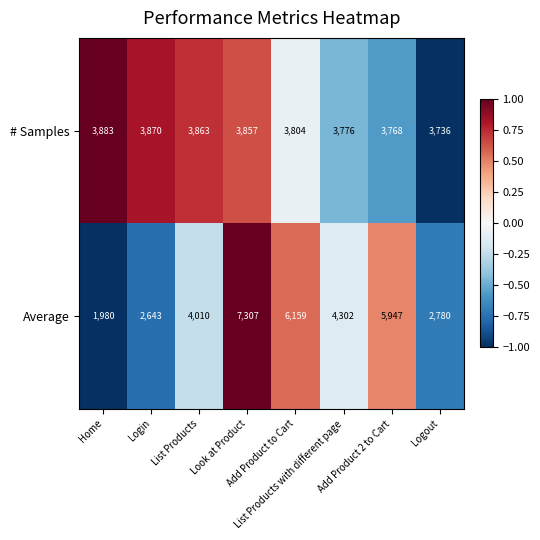

List the series in order of their peak value, highest first.

Average, # Samples